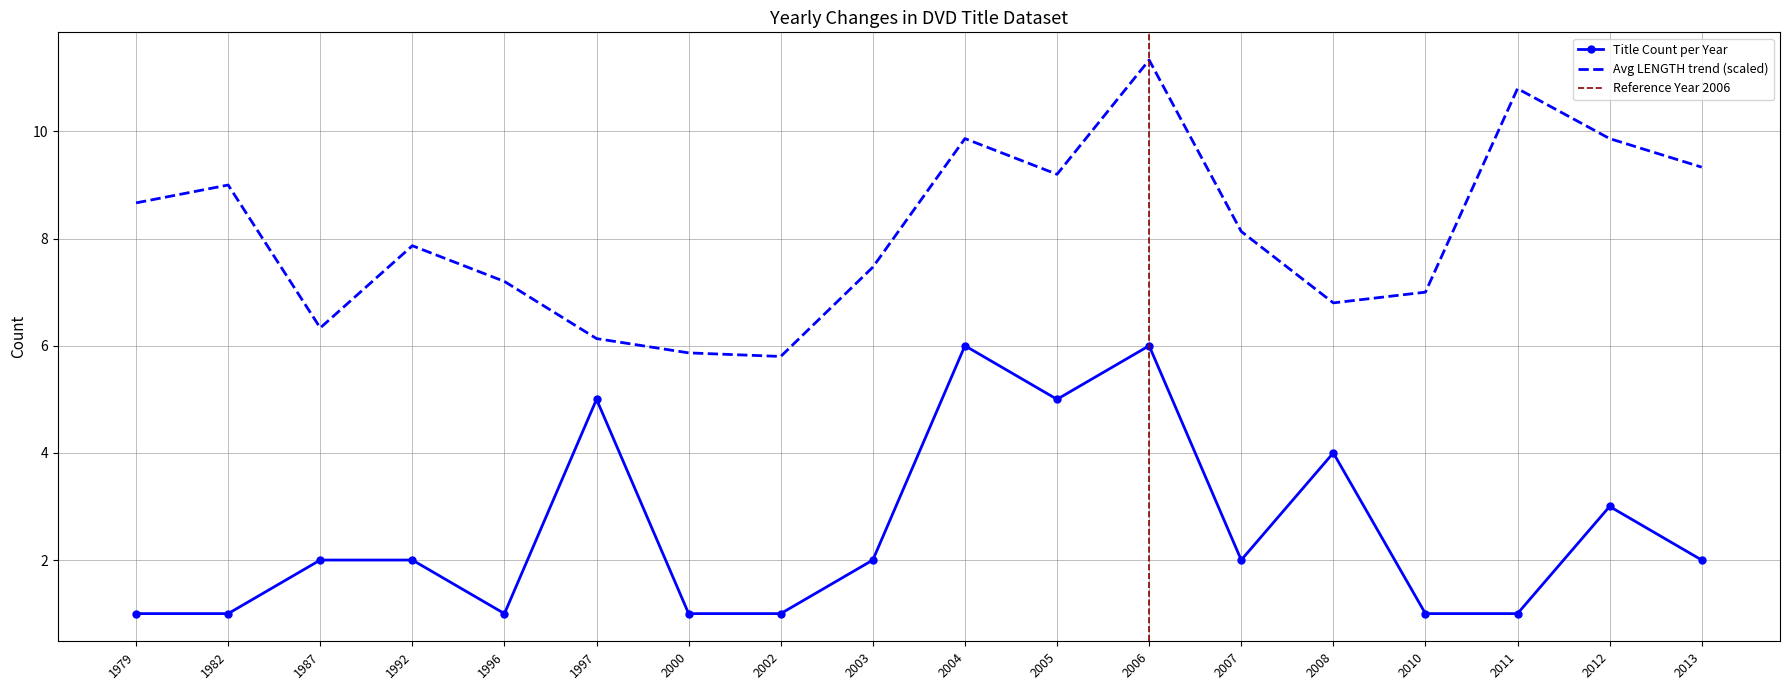

Reading left to right, list all the values displayed in this chart.

8.7	9.0	6.3	7.9	7.2	6.1	5.9	5.8	7.5	9.9	9.2	11.3	8.1	6.8	7.0	10.8	9.9	9.3